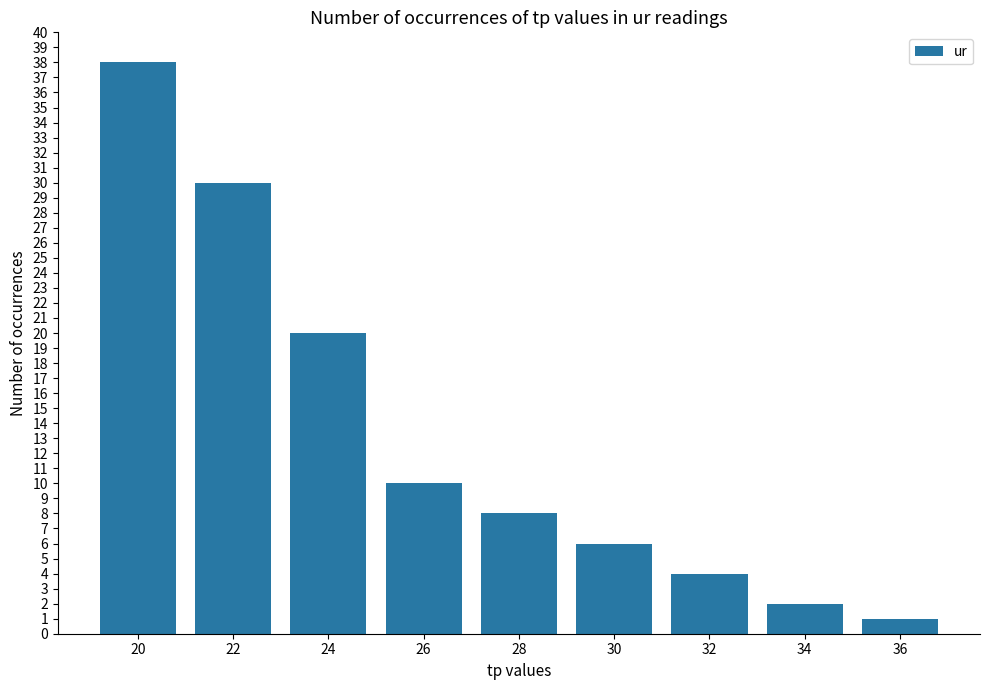

Rank the categories by value from lowest to highest.

36, 34, 32, 30, 28, 26, 24, 22, 20